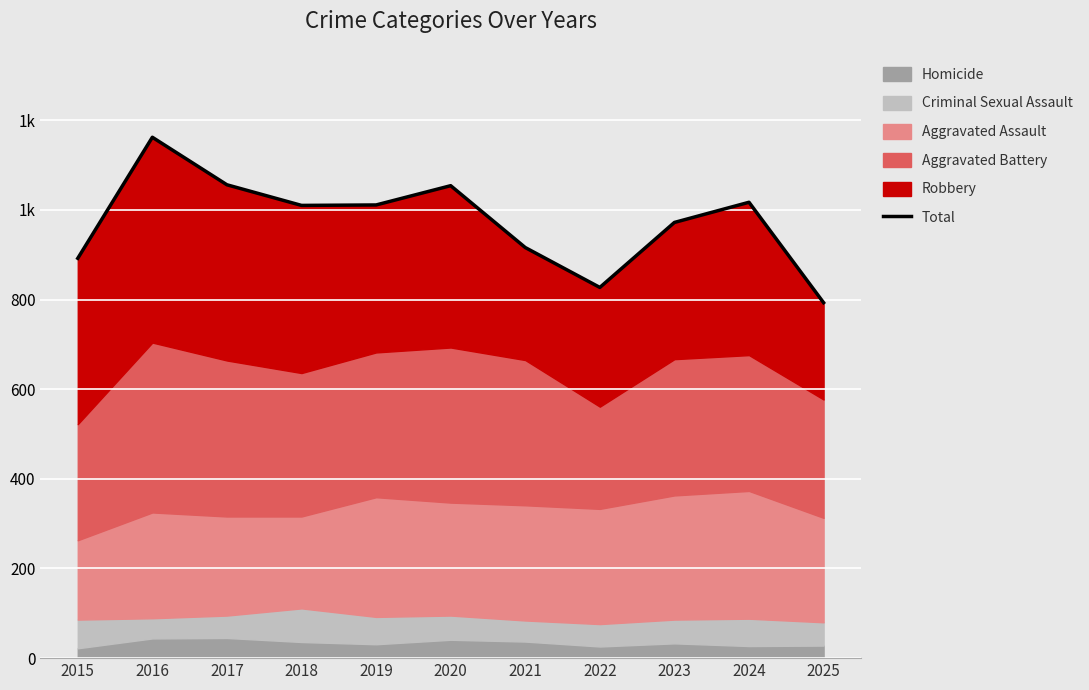

Where does the data first go above 1010?

2016